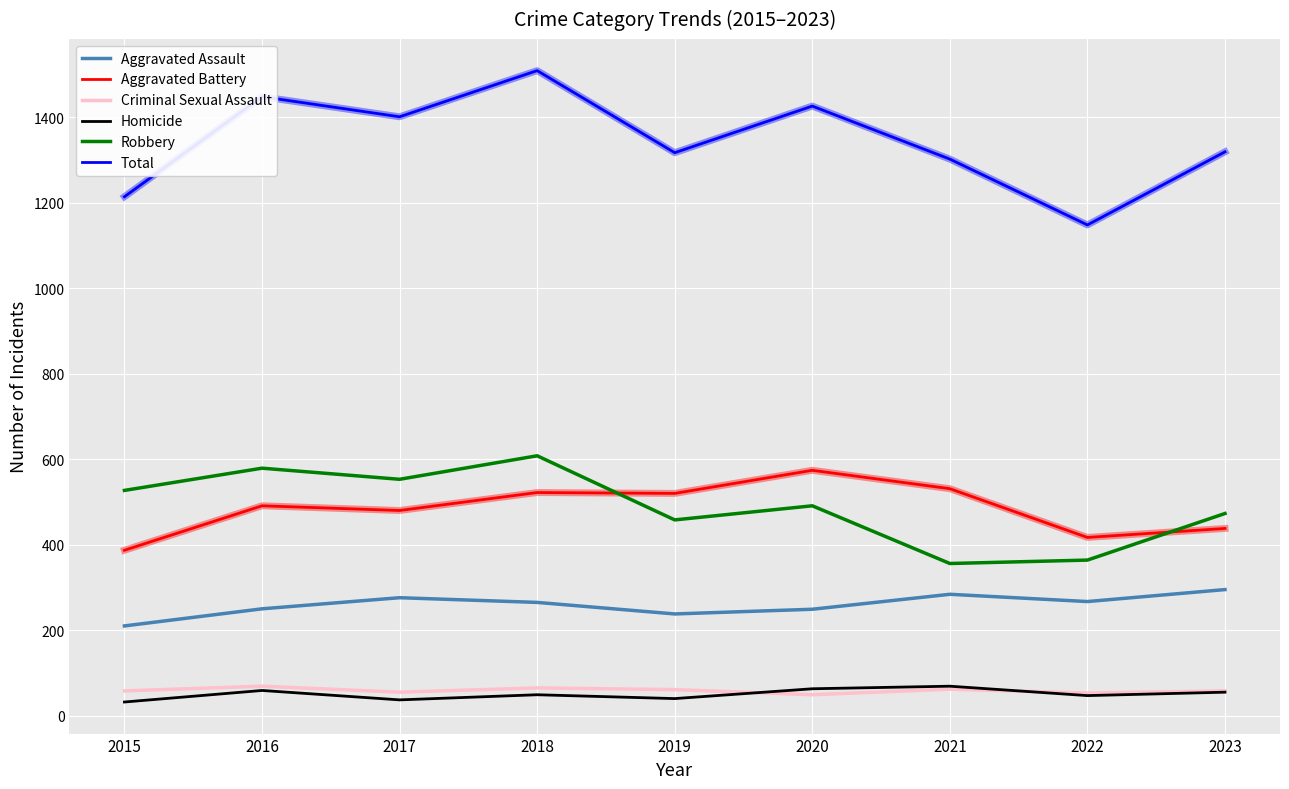

What is the difference between the maximum and minimum values in the Homicide series?

37